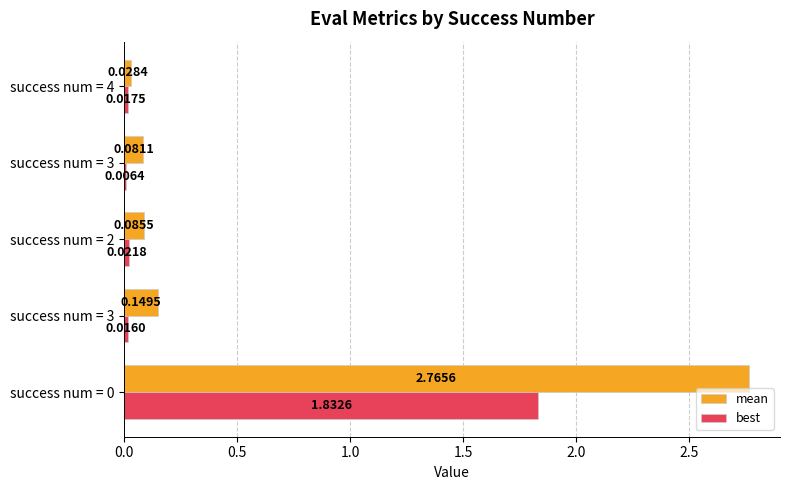

How many data points does each series have?

5